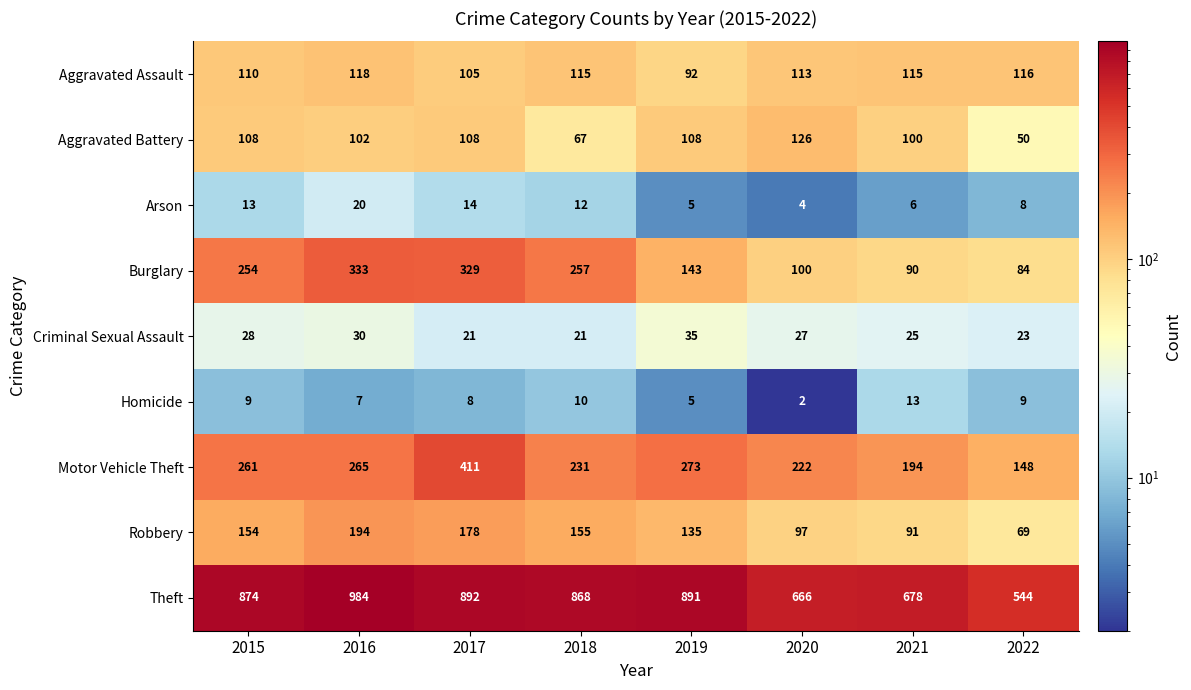

Which category has the lowest value in the Aggravated Assault series?

2019